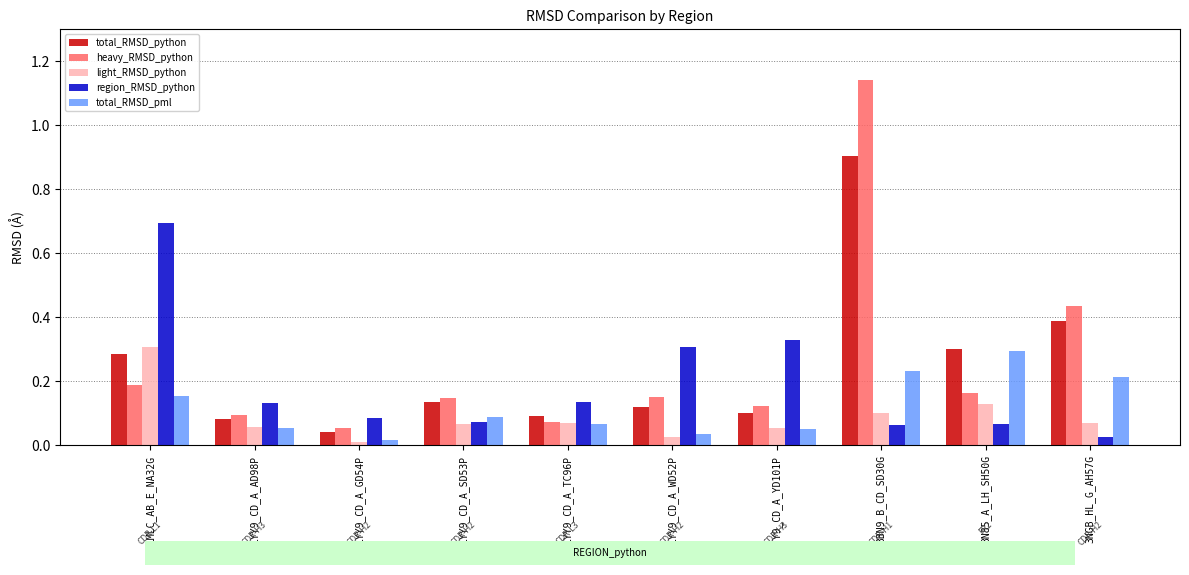

The value of region_RMSD_python at 1YY9_CD_A_WD52P is 0.3. True or false?

True